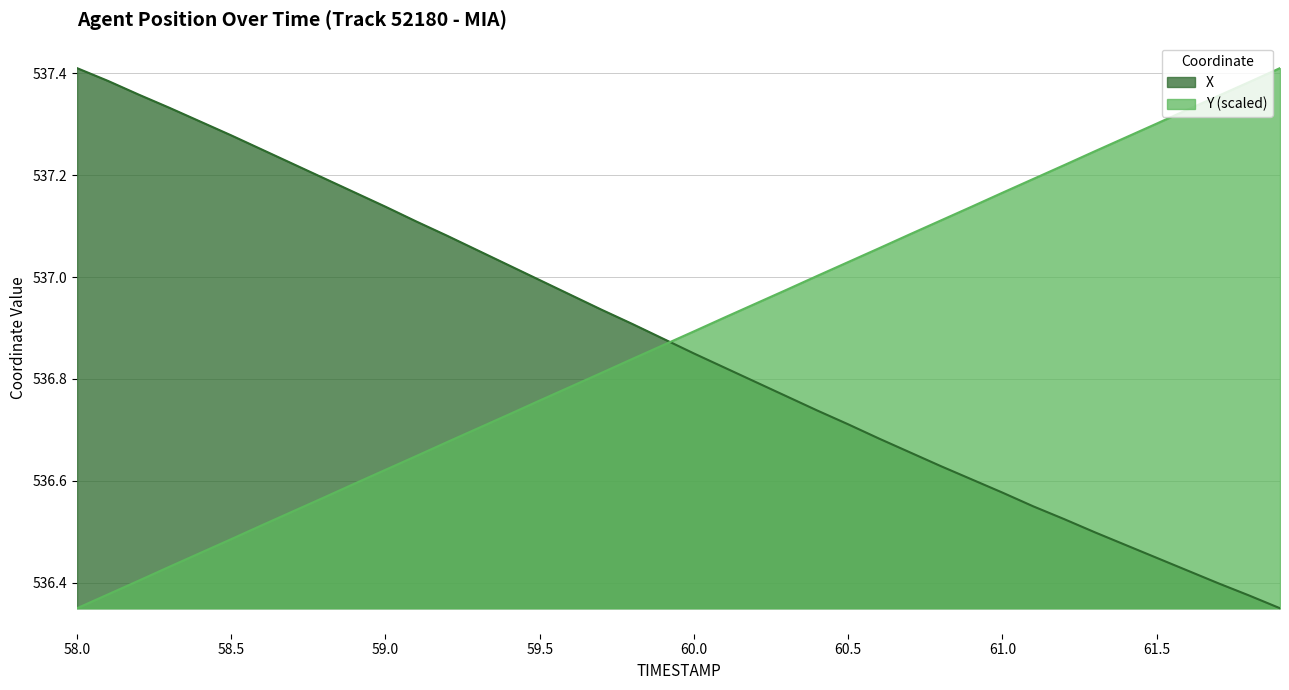

What position from the right is 59.6?

24